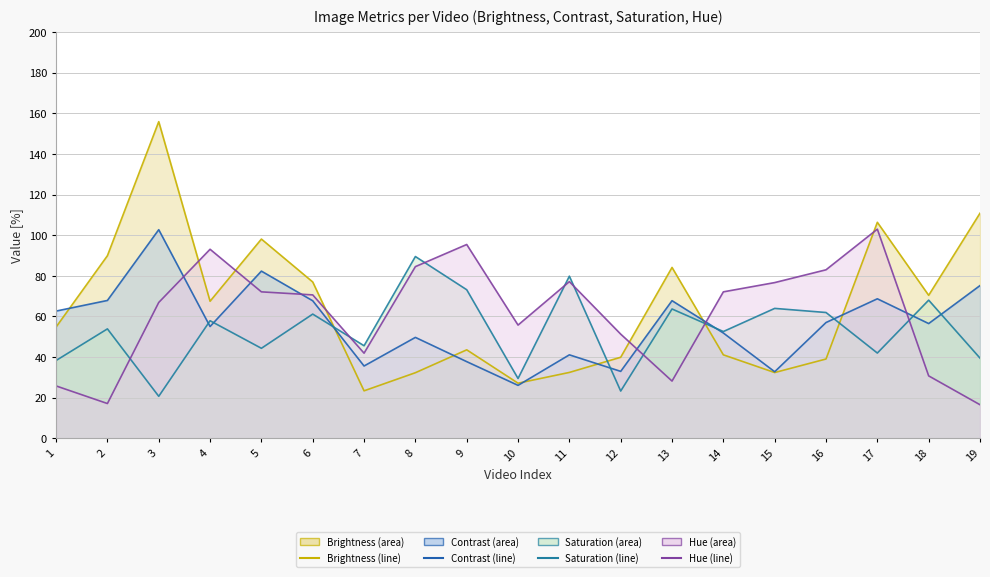

What is the smallest value displayed?

16.5